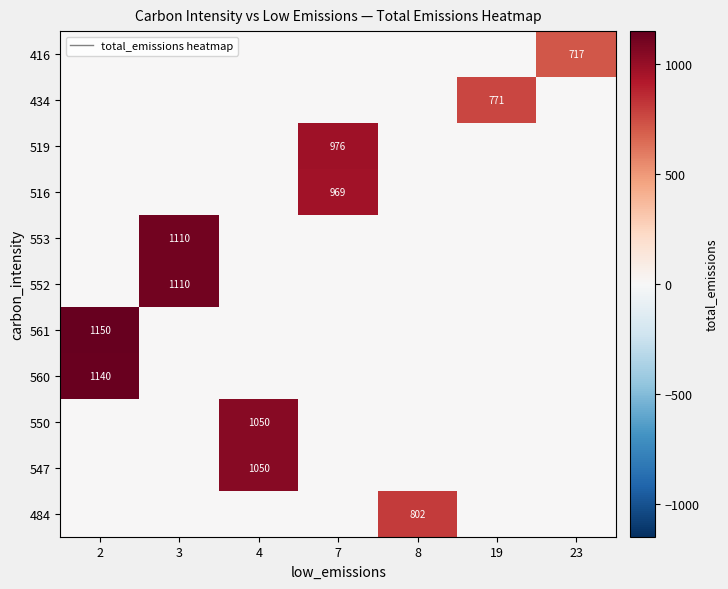

Which category has the highest value across all series?

2